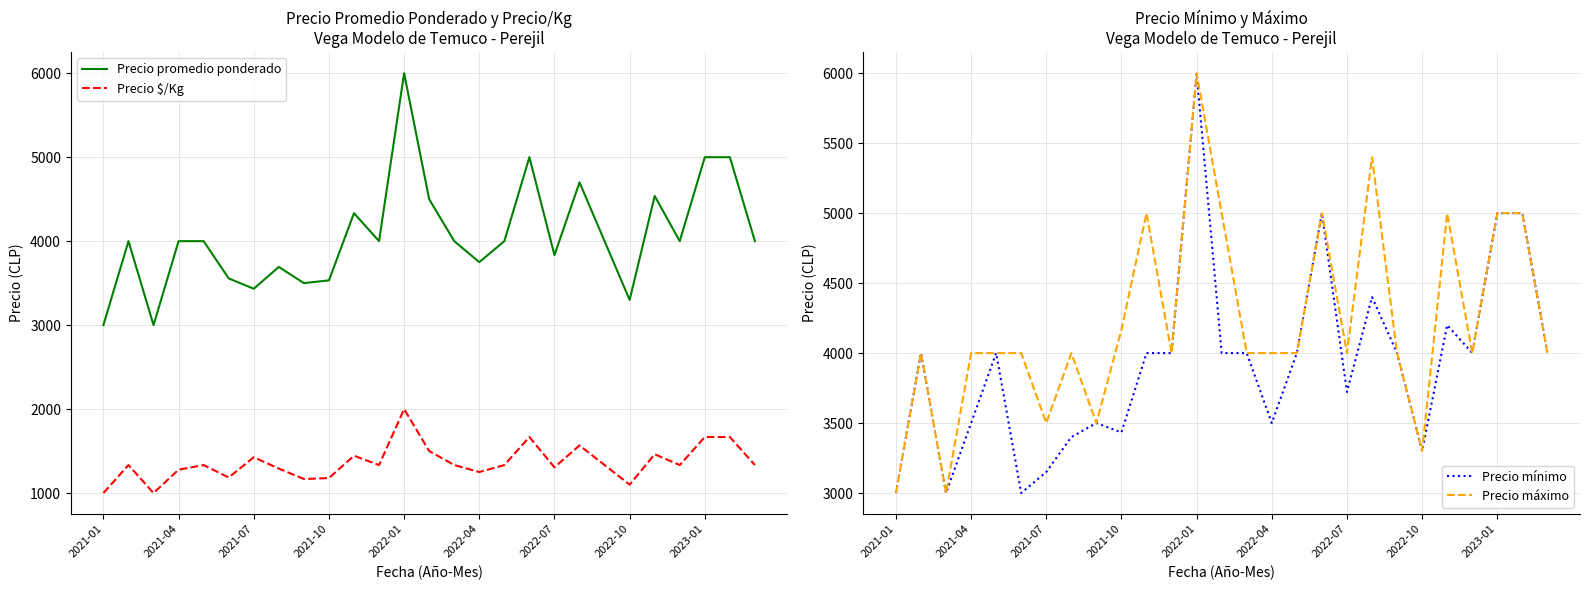

Which has a higher value, 11 or 22?

22